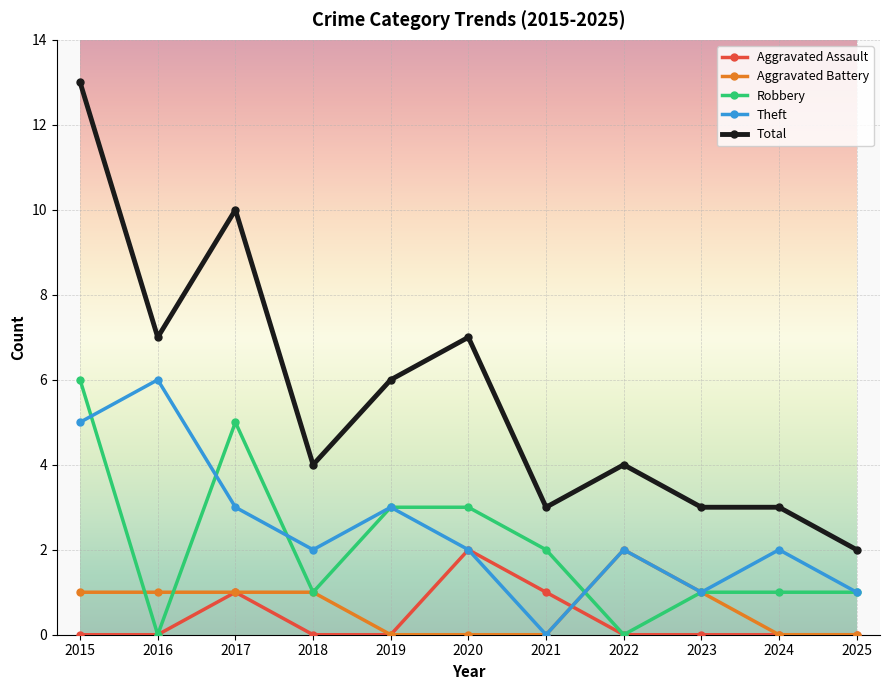

What is the value of the Total point at the 5th from the left?

6